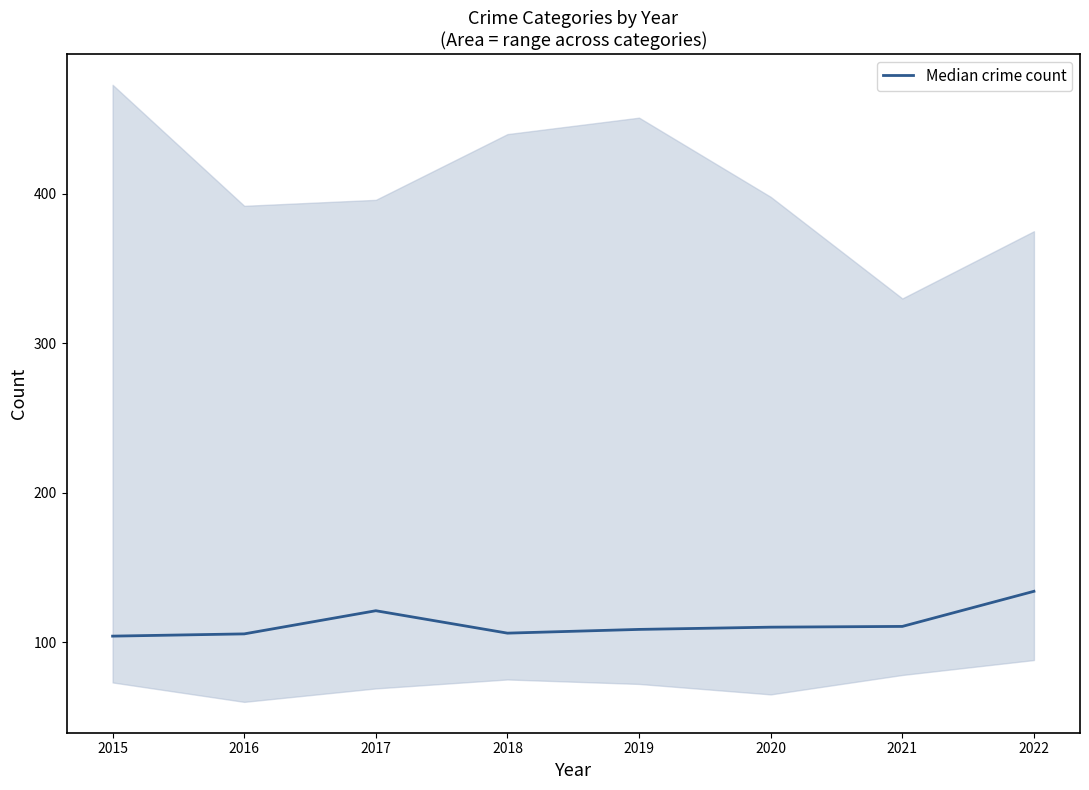

What is the average value?

112.4